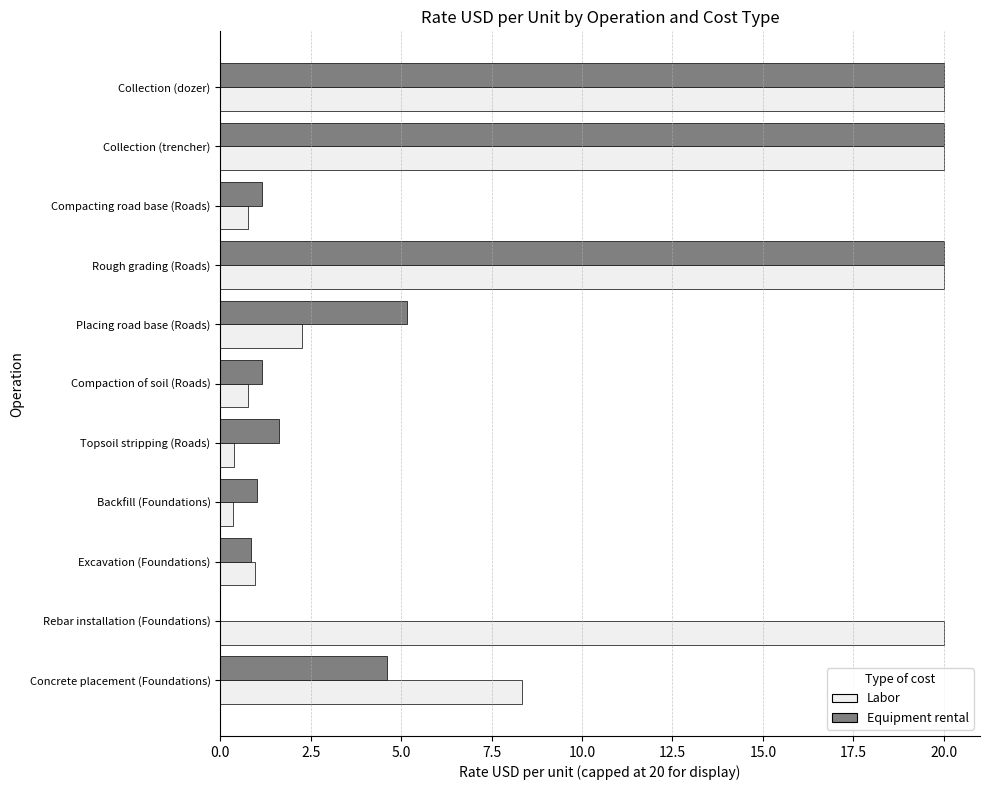

What is the sum of all Equipment rental values?

75.6